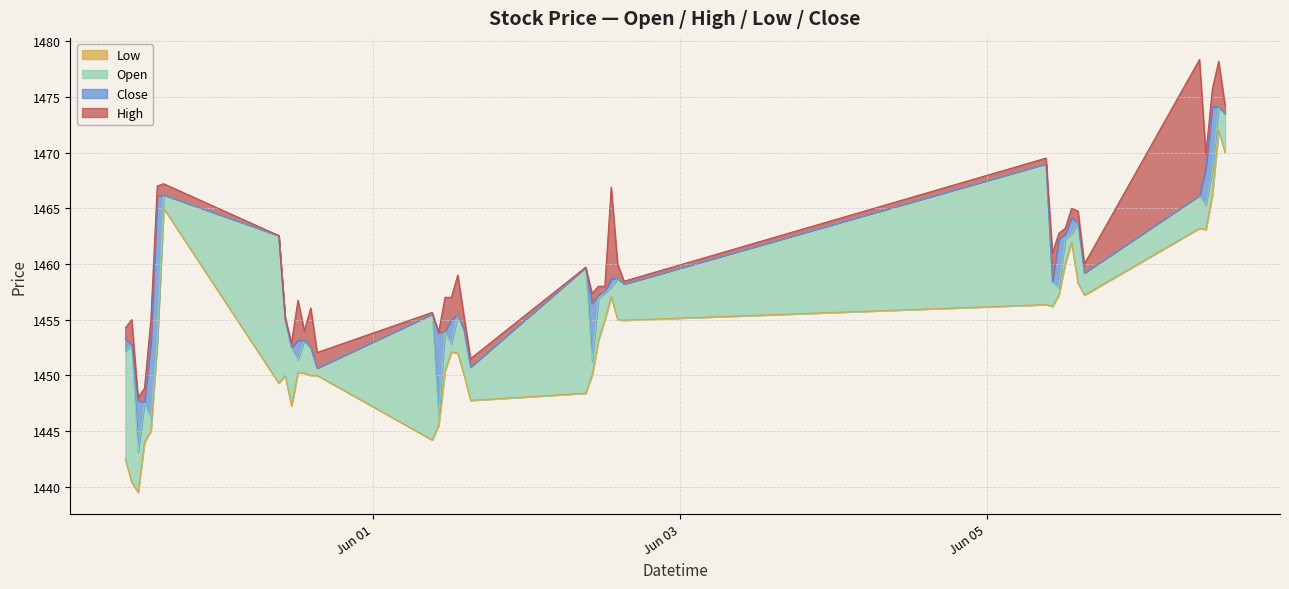

The value of Low at 2023-06-06 12:15:00 is 1472.0. True or false?

True